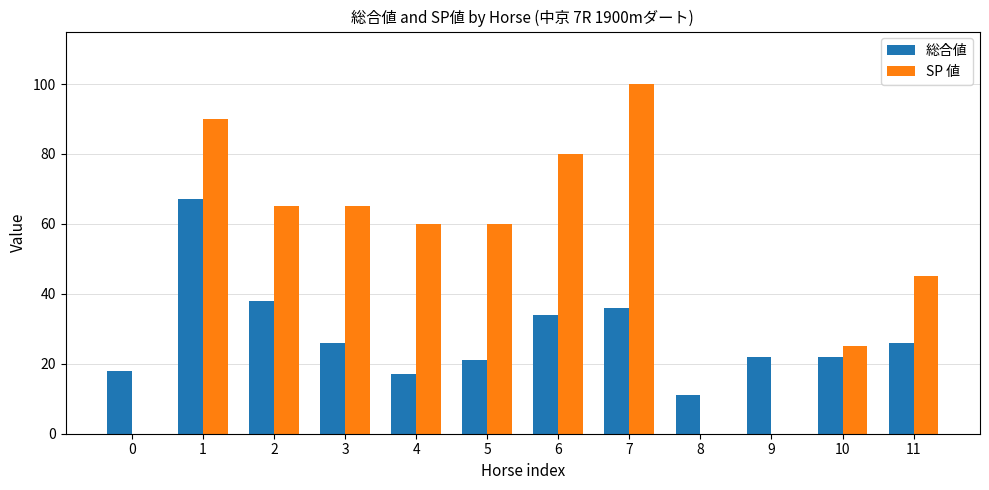

What is the maximum value shown in the chart?

100